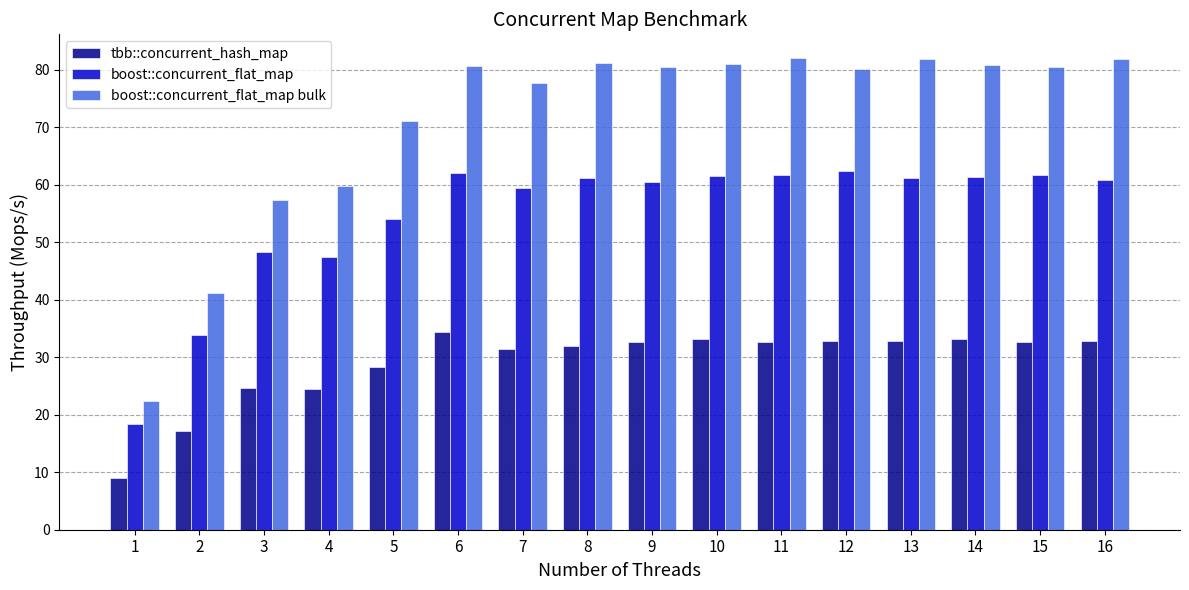

What is the total value across all series at 16?

175.4